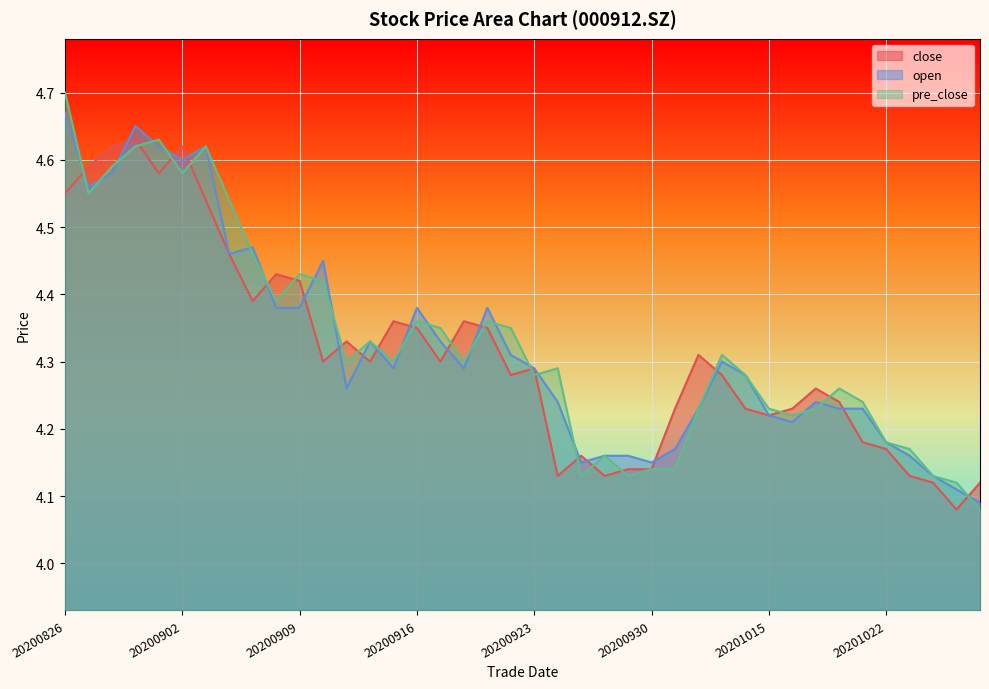

Rank the categories by open value from lowest to highest.

20201028, 20201027, 20201026, 20200925, 20200930, 20200928, 20200929, 20201023, 20201009, 20201022, 20201016, 20201015, 20201012, 20201020, 20201021, 20200924, 20201019, 20200911, 20201014, 20200915, 20200918, 20200923, 20201013, 20200922, 20200914, 20200917, 20200908, 20200909, 20200916, 20200921, 20200910, 20200904, 20200907, 20200827, 20200828, 20200902, 20200901, 20200903, 20200831, 20200826